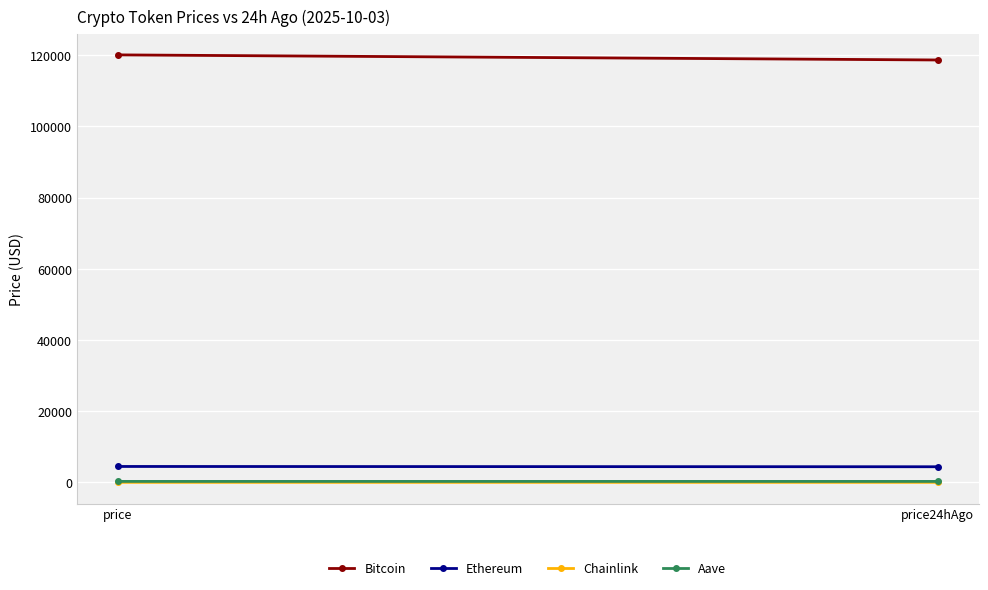

Reading left to right, list all the values displayed in this chart.

Bitcoin: price=120055.0	price24hAgo=118622.0
Ethereum: price=4483.7	price24hAgo=4404.2
Chainlink: price=22.5	price24hAgo=22.8
Aave: price=287.8	price24hAgo=288.3